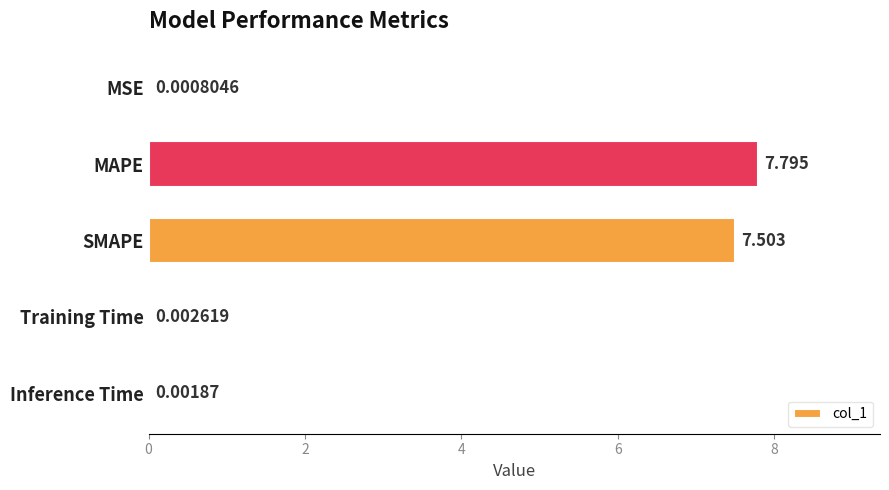

Which label corresponds to the largest value in the chart?

MAPE